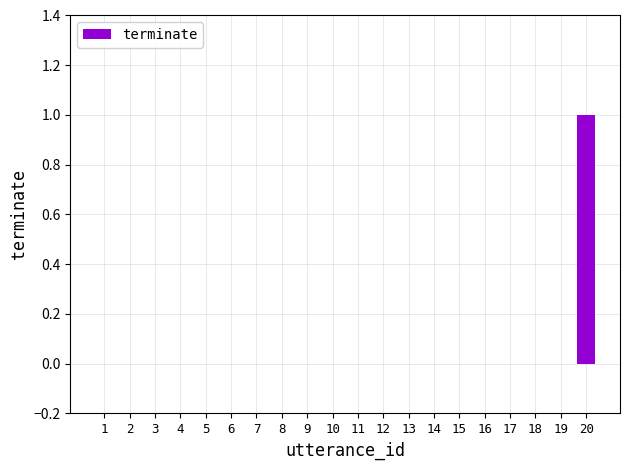

Is it true that the value at 18 is 0?

True